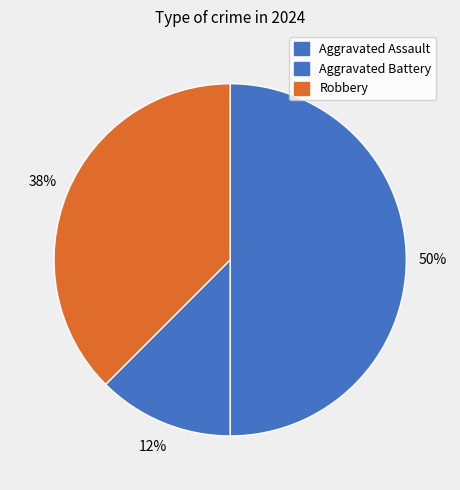

Count the number of slices in the pie.

3